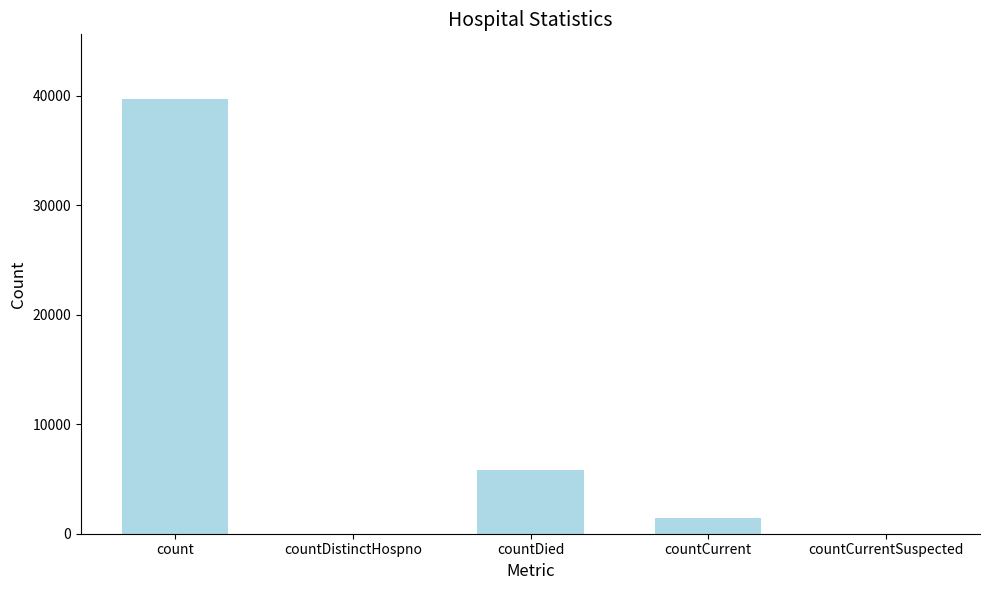

What is the change in value from count to countDied?

-33866